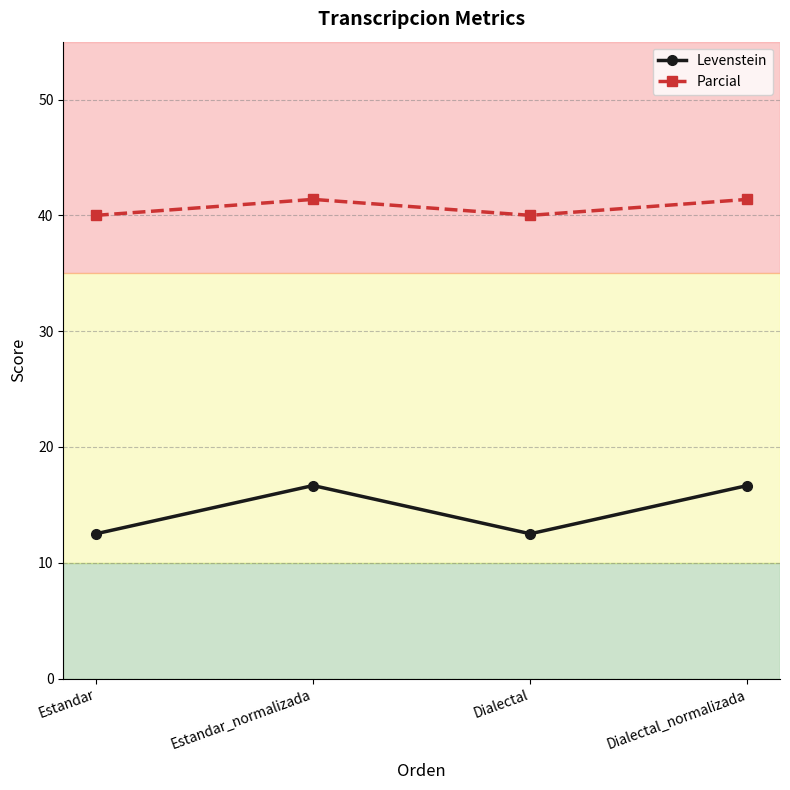

What is the label of the 2nd point from the left?

Estandar_normalizada